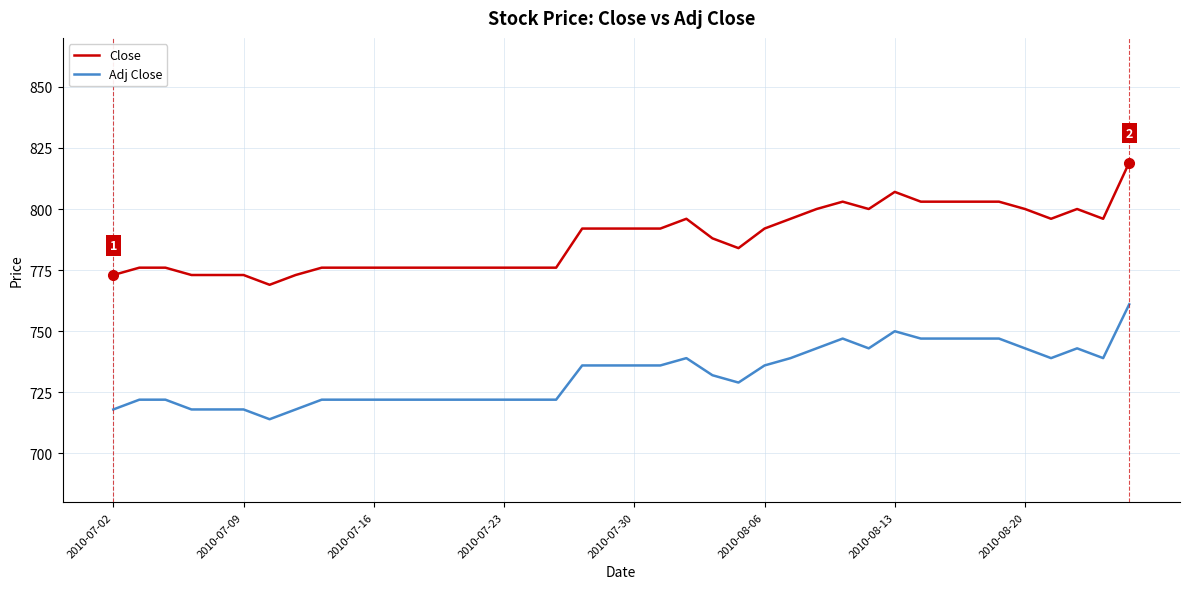

True or false: Adj Close and Close cross at least once.

False